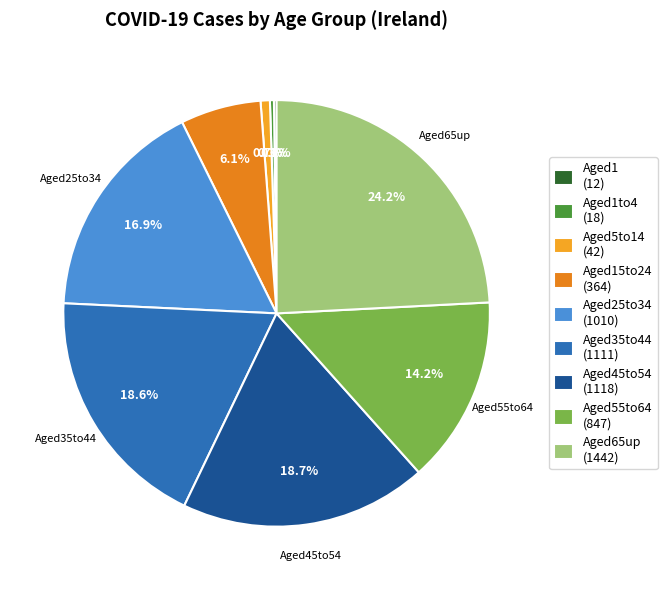

What is the largest slice in the pie chart?

Aged65up